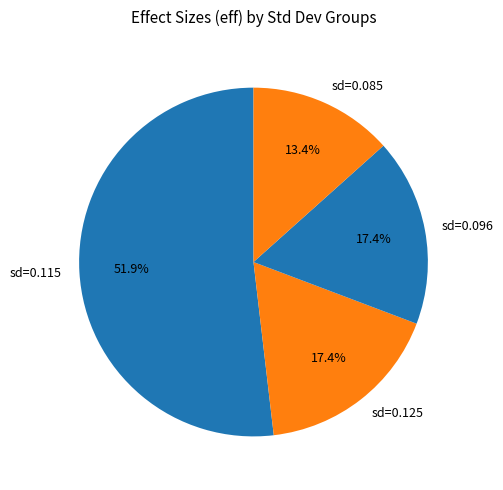

Combined, do sd=0.115 and sd=0.125 account for over 50%?

Yes